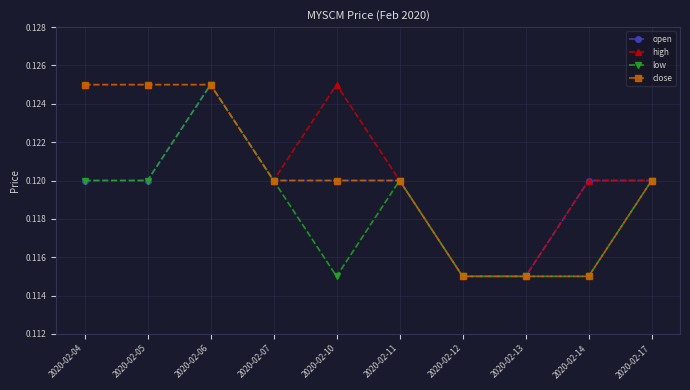

Count the low values in the range 0 to 1.

10